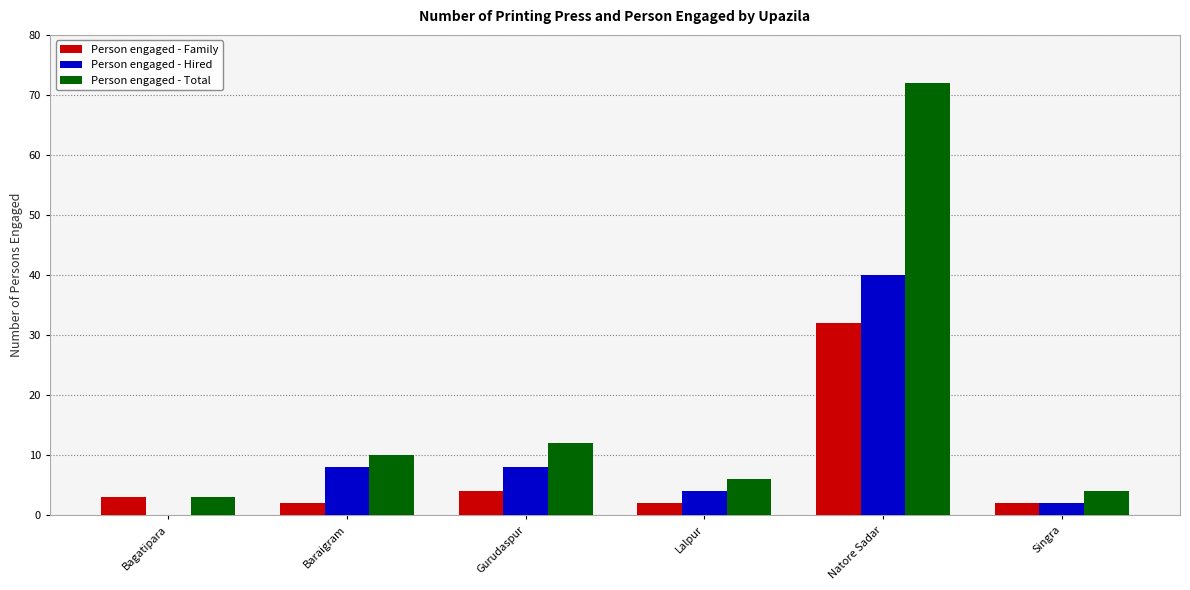

Read the Person engaged - Total value at Bagatipara.

3